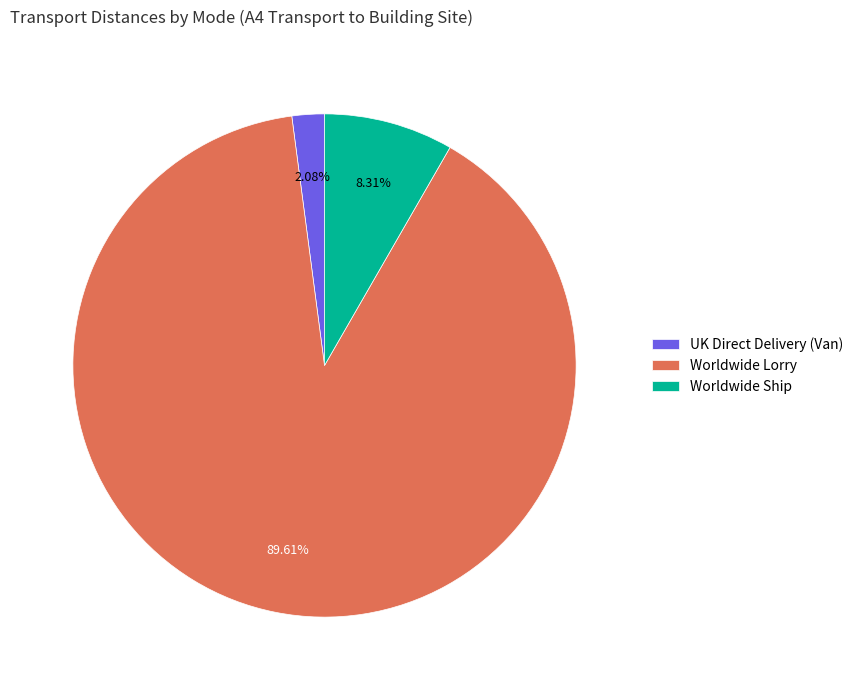

To the nearest percent, what is the average slice percentage?

33%